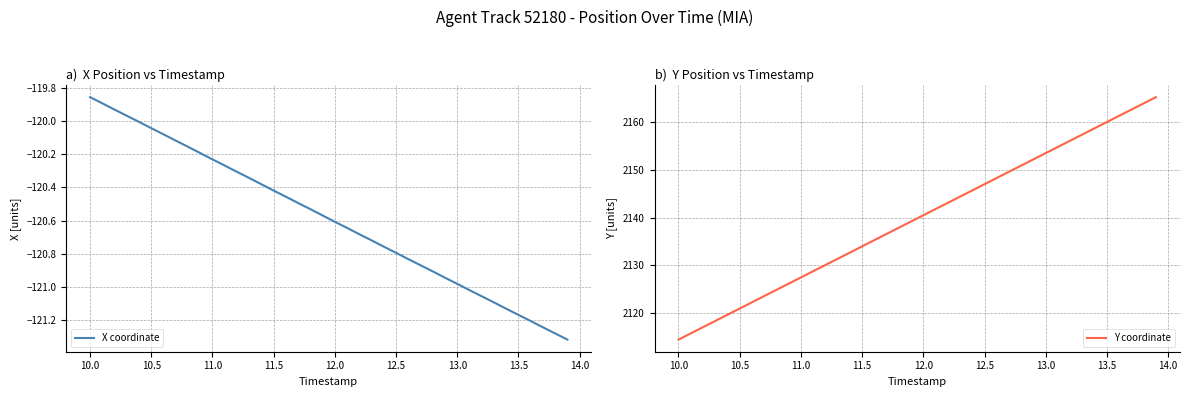

True or false: X coordinate has a value of -204.0 at 11.0.

False